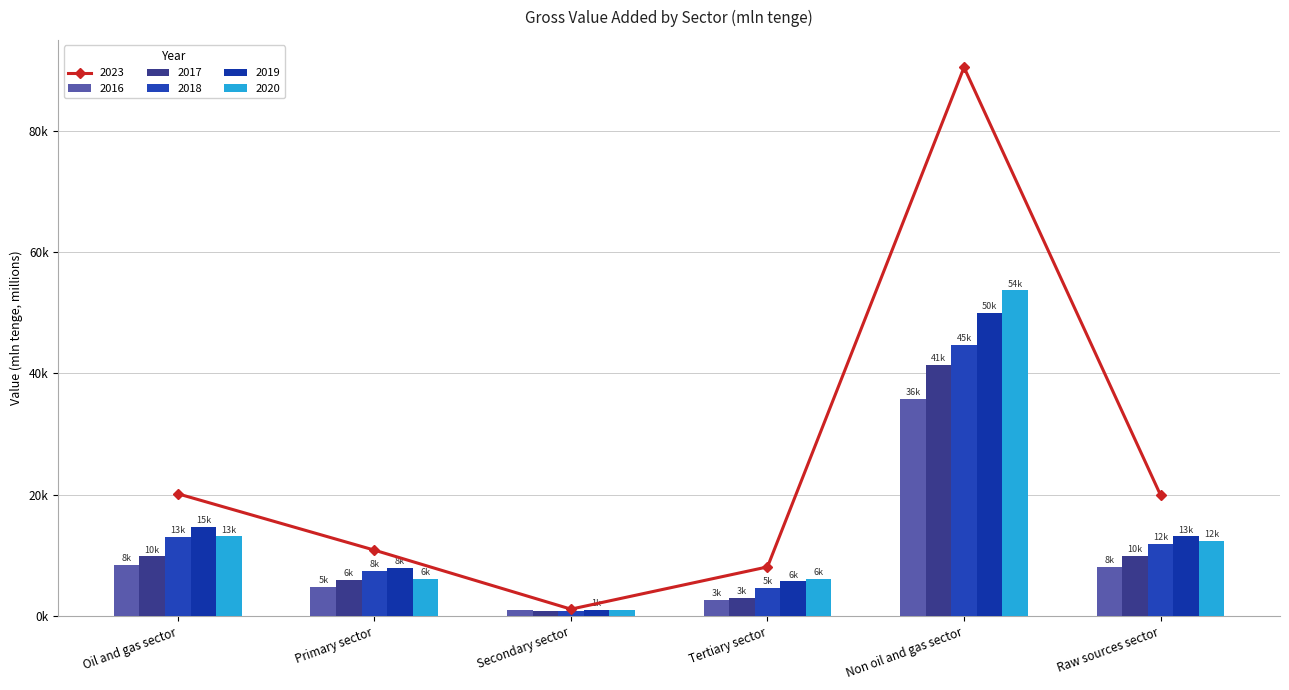

Count the number of categories in the chart.

6